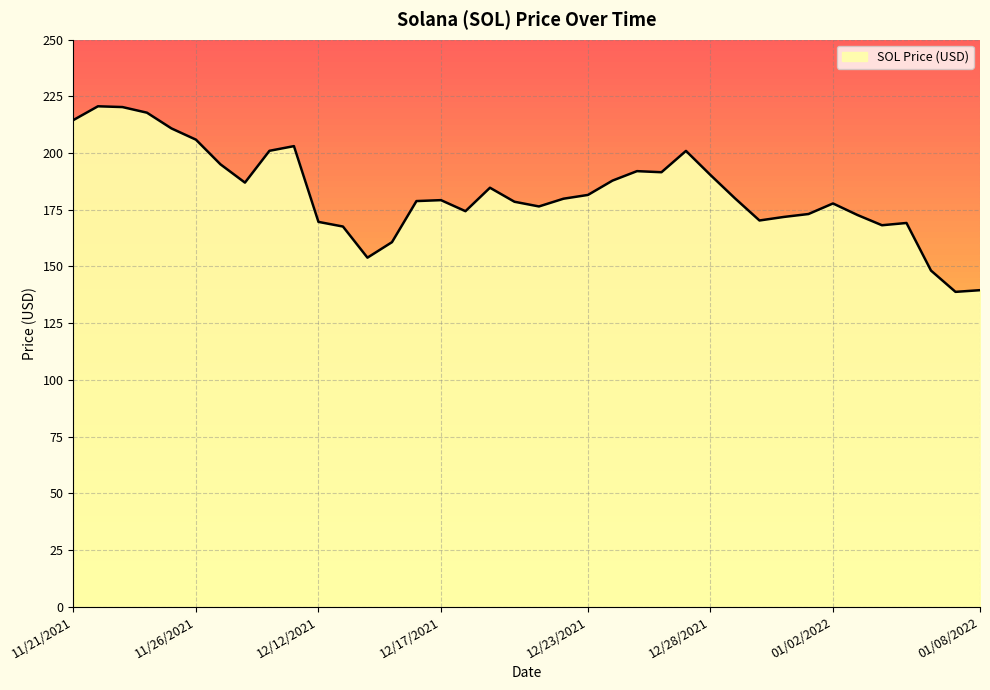

What is the label of the 38th point from the left?

01/08/2022